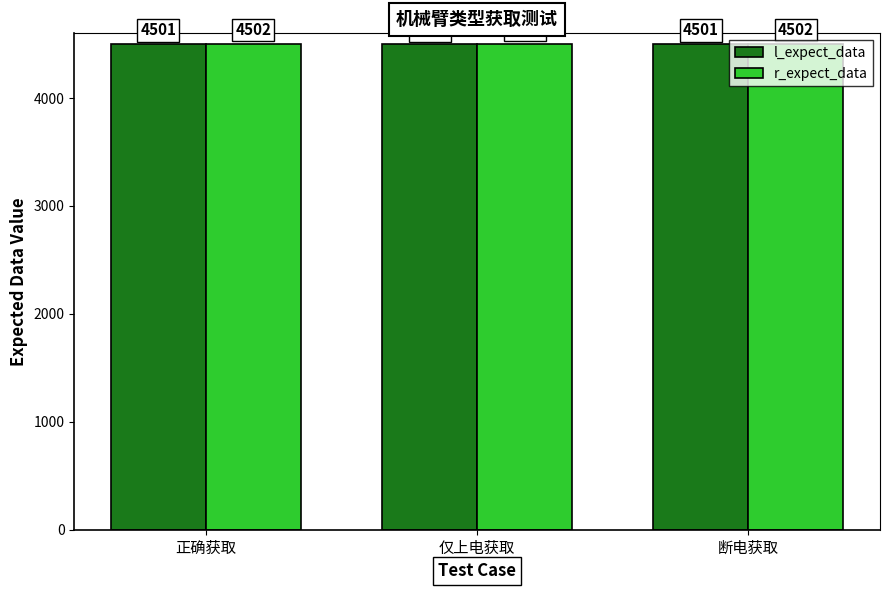

Reading left to right, list all the values displayed in this chart.

l_expect_data: 4501	4501	4501
r_expect_data: 4502	4502	4502